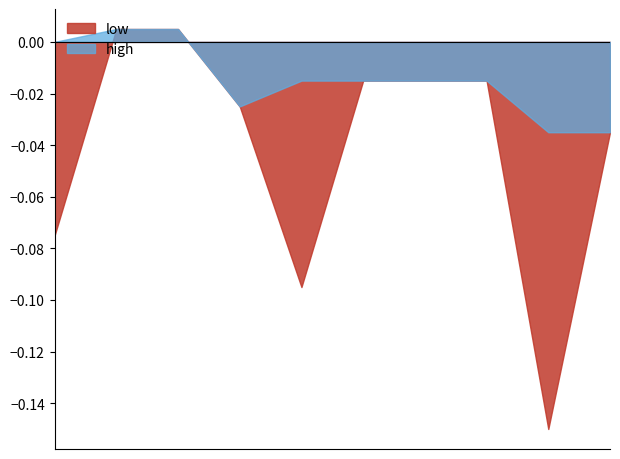

Which series has the largest total across all categories?

high